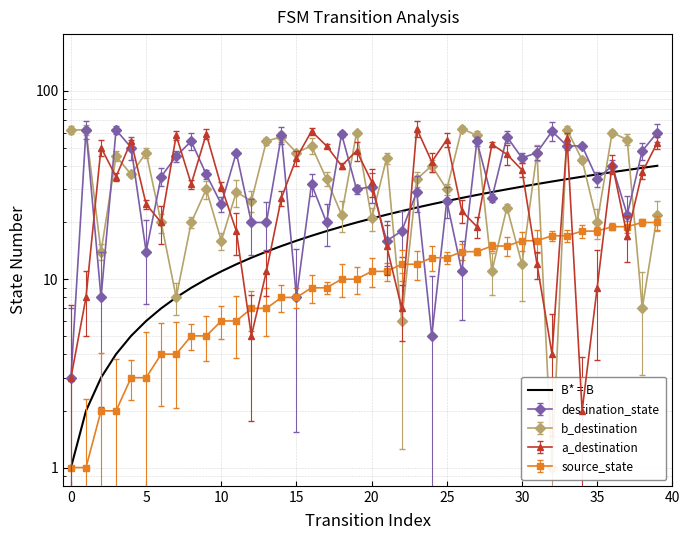

What is the smallest value displayed?

1